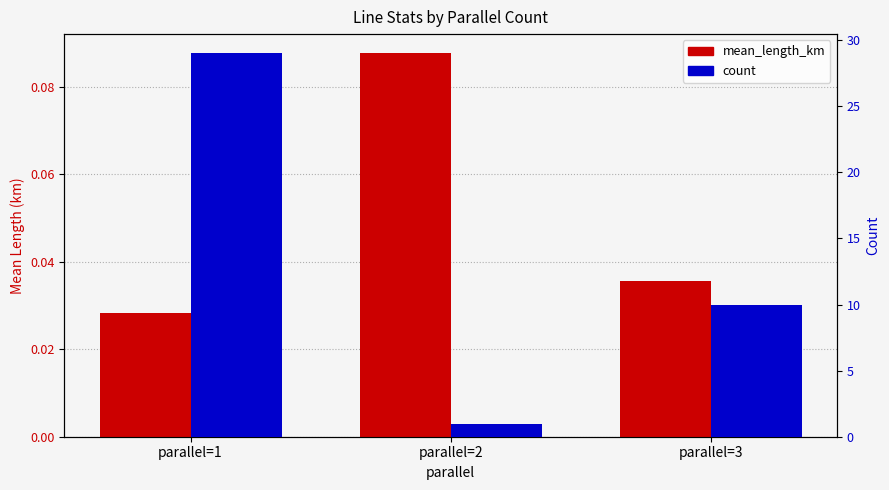

Reading left to right, what are all the values shown in this chart?

mean_length_km: 0.0	0.1	0.0
count: 29.0	1.0	10.0